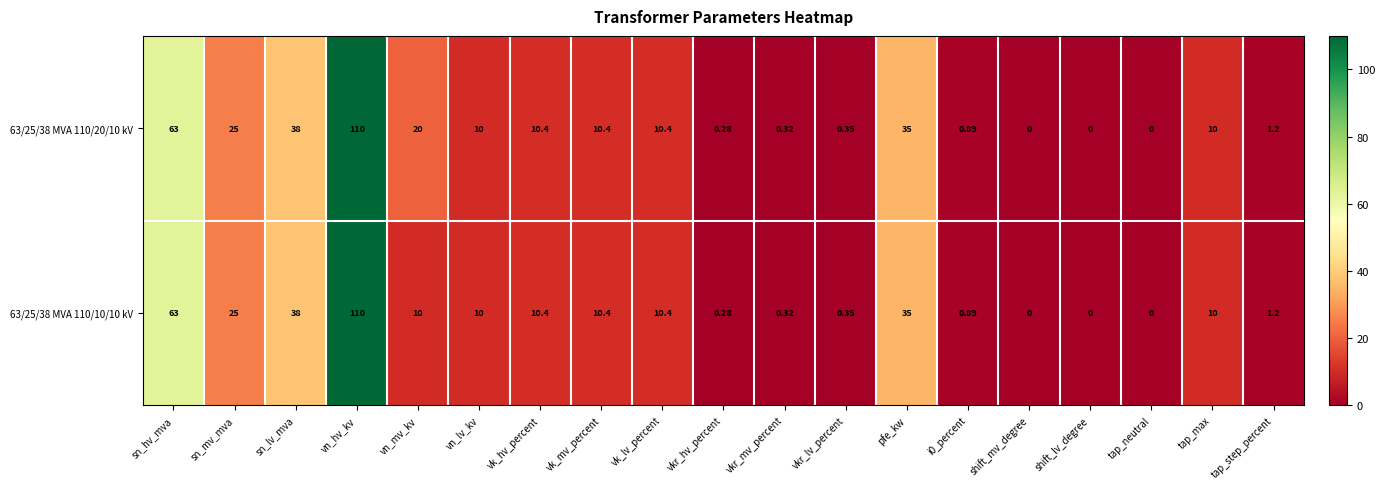

How many distinct data groups are displayed?

2